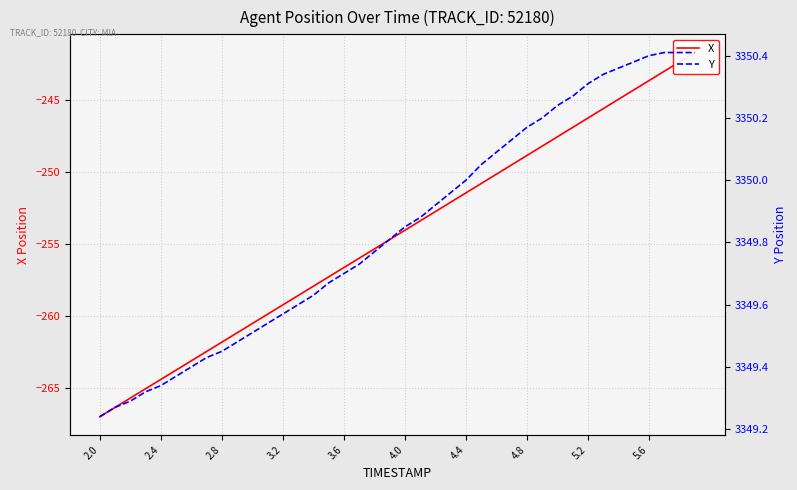

How many values in the X series exceed -254?

19